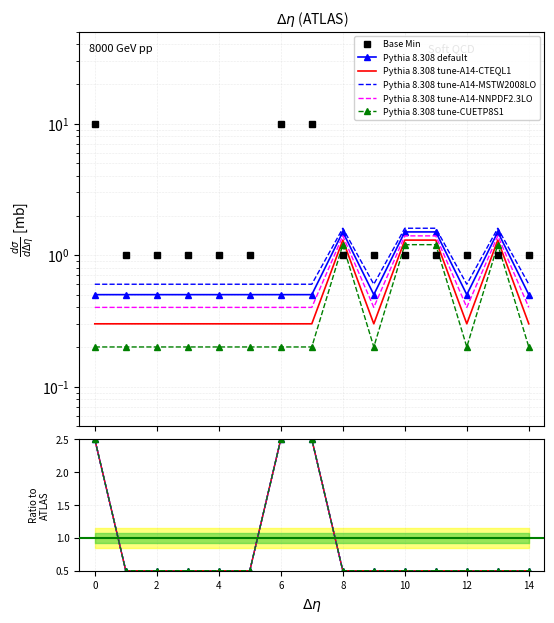

Which series has the largest total across all categories?

Base Min